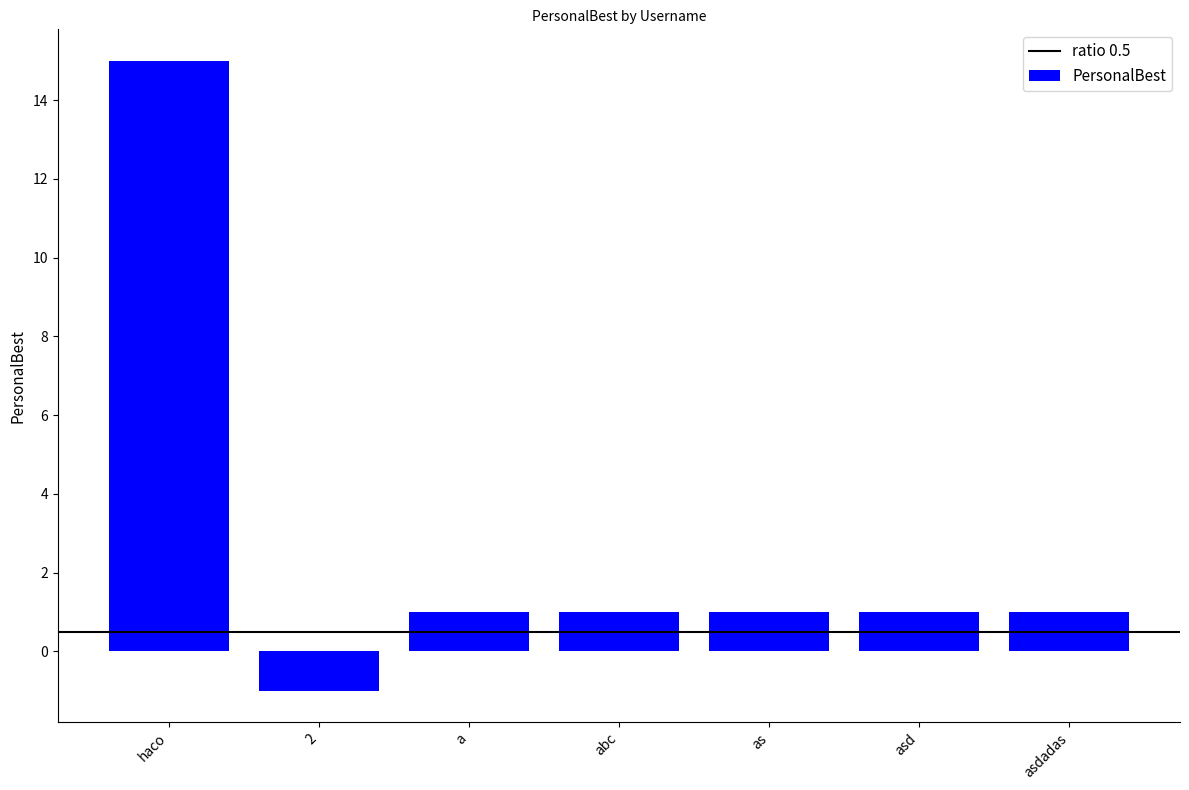

What is the value of the 7th bar from the left?

1